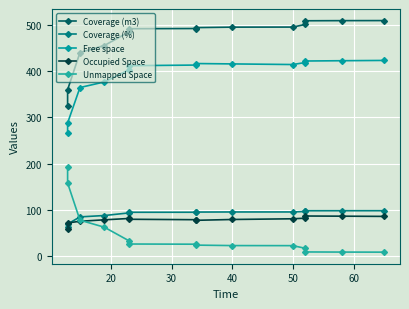

True or false: Occupied Space and Coverage (m3) cross at least once.

False